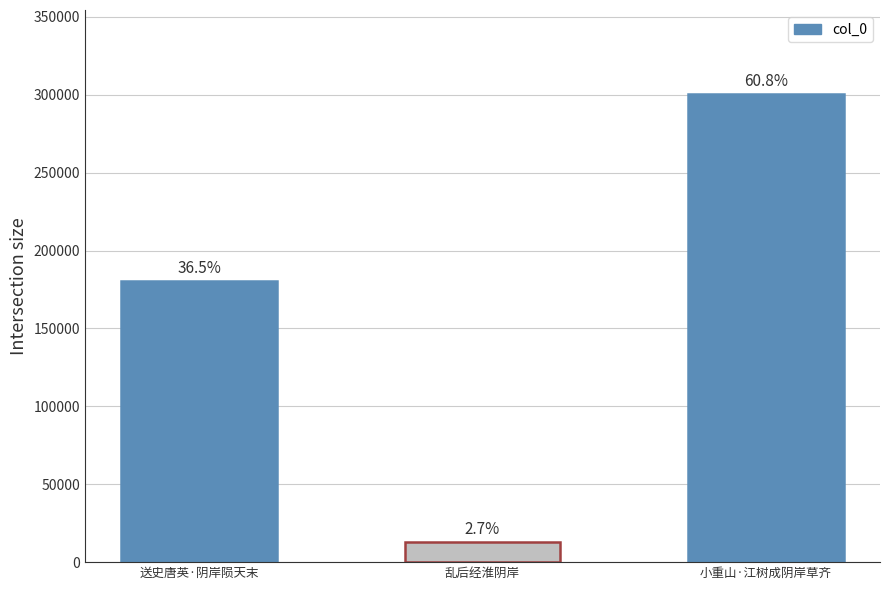

Are the bars horizontal?

No